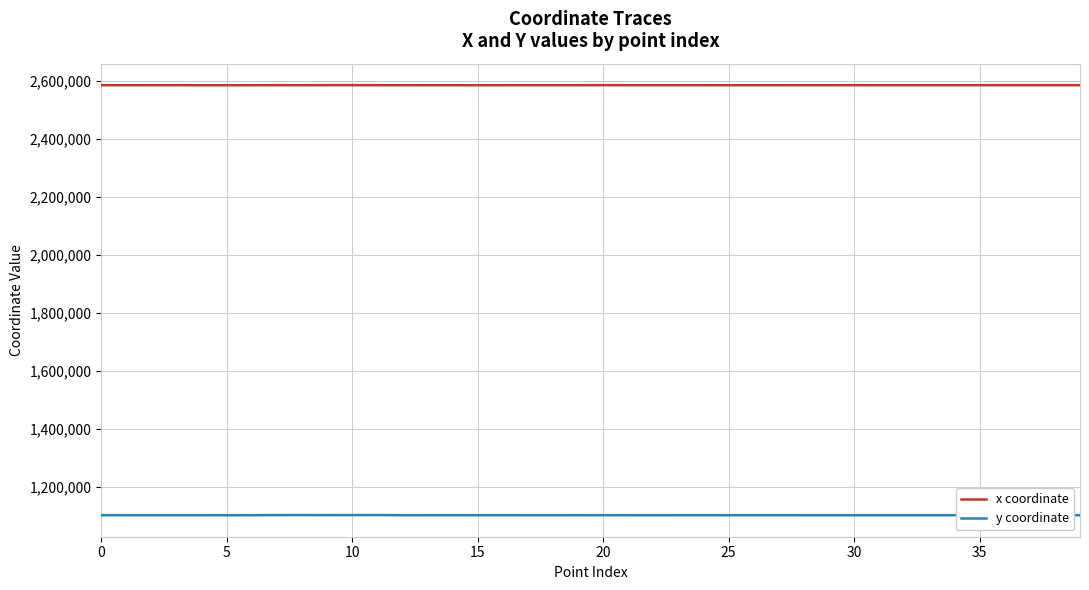

How many series are shown in this chart?

2